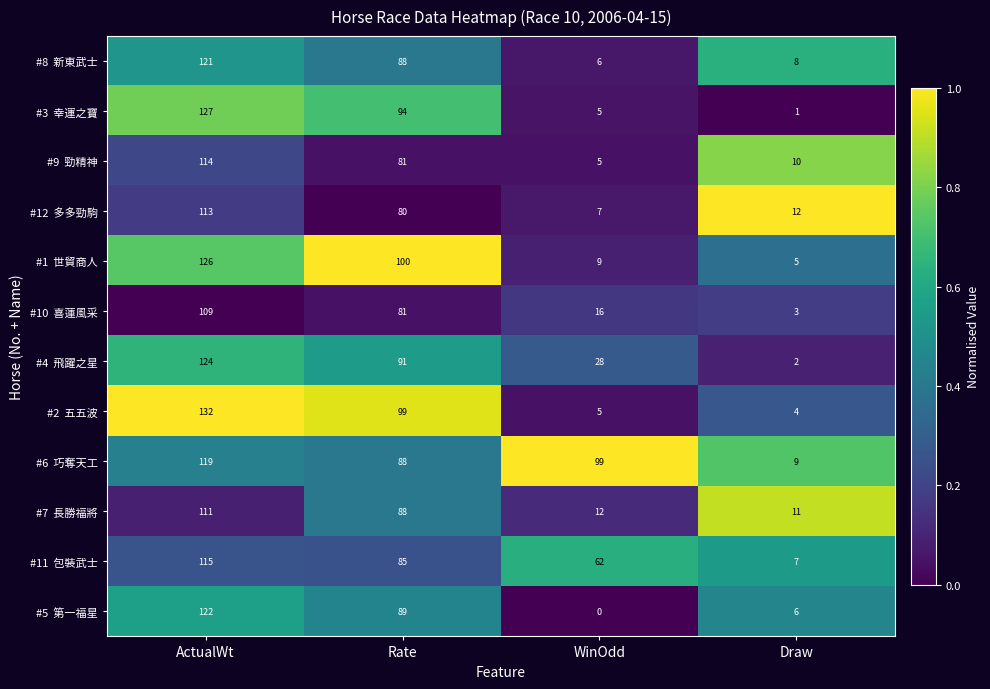

What is the spread (max minus min) of values at ActualWt?

23